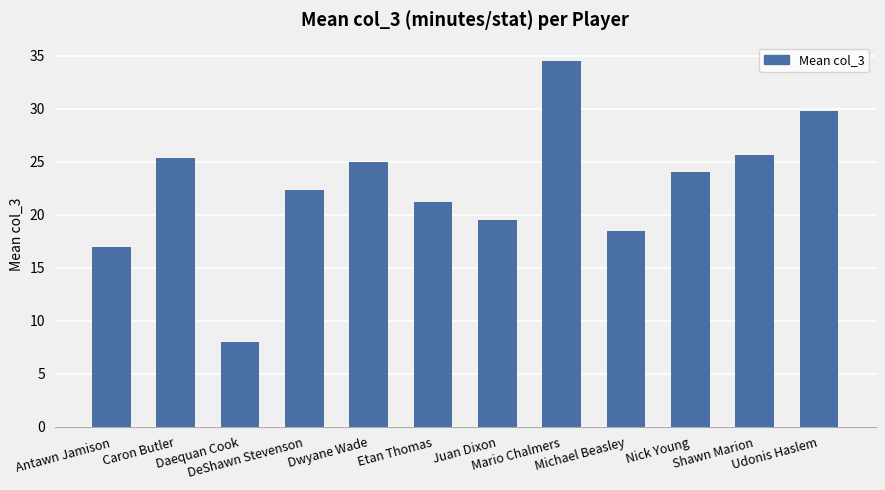

What is the value of the 2nd bar from the left?

25.3